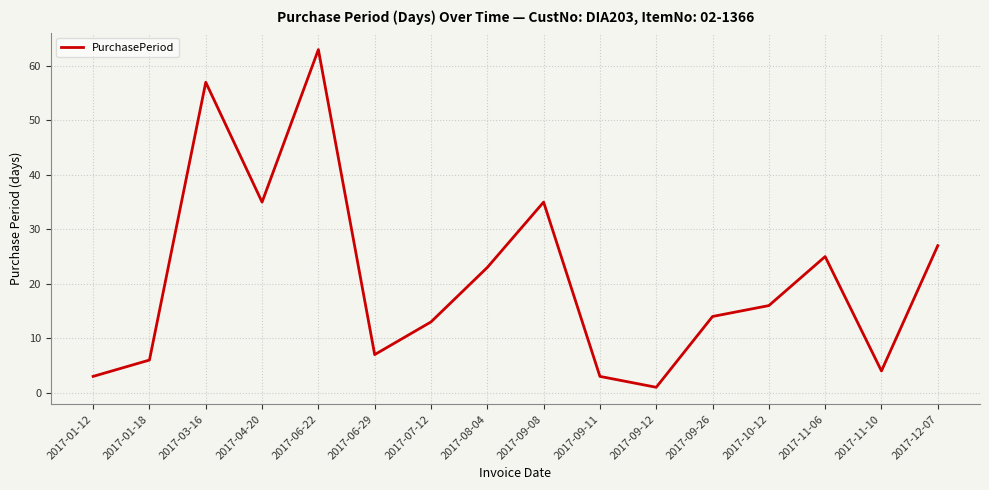

What is the change in value from 2017-08-04 to 2017-12-07?

+4